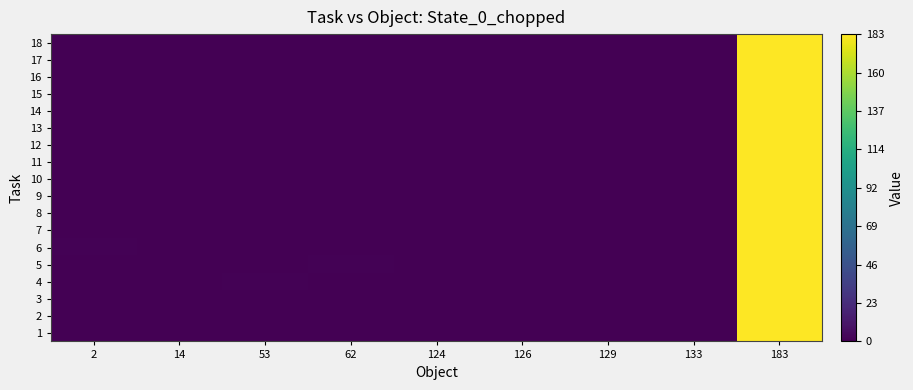

List the series in order of their peak value, lowest first.

1, 2, 3, 4, 5, 6, 7, 8, 9, 10, 11, 12, 13, 14, 15, 16, 17, 18